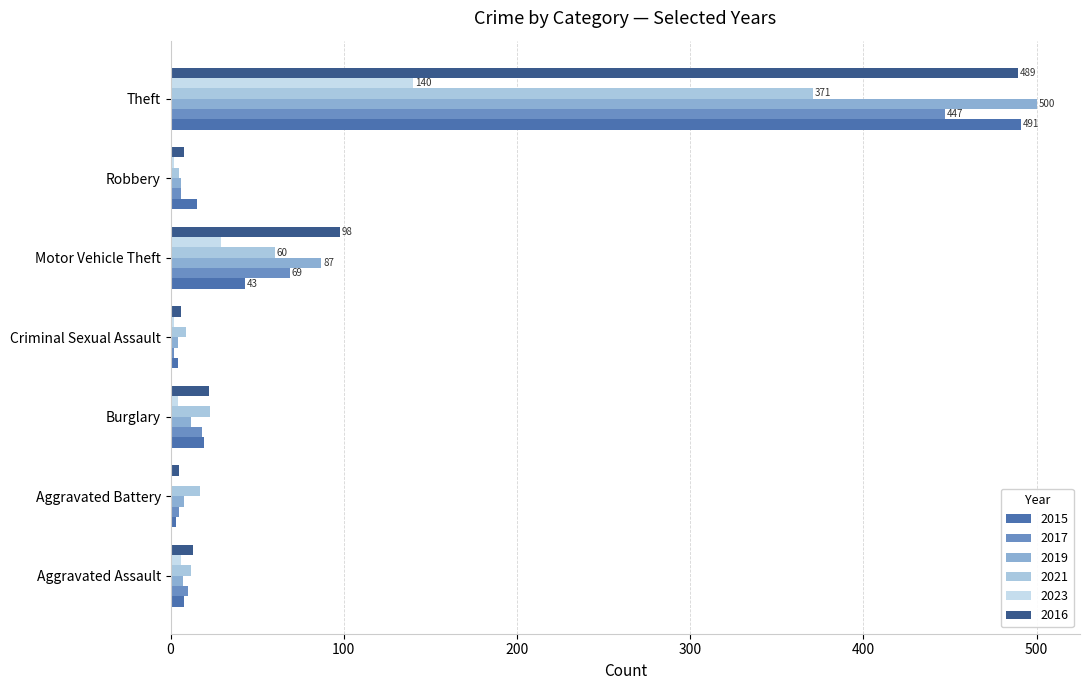

Reading left to right, extract all data points from this chart.

2015: Aggravated Assault=8	Aggravated Battery=3	Burglary=19	Criminal Sexual Assault=4	Motor Vehicle Theft=43	Robbery=15	Theft=491
2017: Aggravated Assault=10	Aggravated Battery=5	Burglary=18	Criminal Sexual Assault=2	Motor Vehicle Theft=69	Robbery=6	Theft=447
2019: Aggravated Assault=7	Aggravated Battery=8	Burglary=12	Criminal Sexual Assault=4	Motor Vehicle Theft=87	Robbery=6	Theft=500
2021: Aggravated Assault=12	Aggravated Battery=17	Burglary=23	Criminal Sexual Assault=9	Motor Vehicle Theft=60	Robbery=5	Theft=371
2023: Aggravated Assault=6	Aggravated Battery=1	Burglary=4	Criminal Sexual Assault=2	Motor Vehicle Theft=29	Robbery=2	Theft=140
2016: Aggravated Assault=13	Aggravated Battery=5	Burglary=22	Criminal Sexual Assault=6	Motor Vehicle Theft=98	Robbery=8	Theft=489